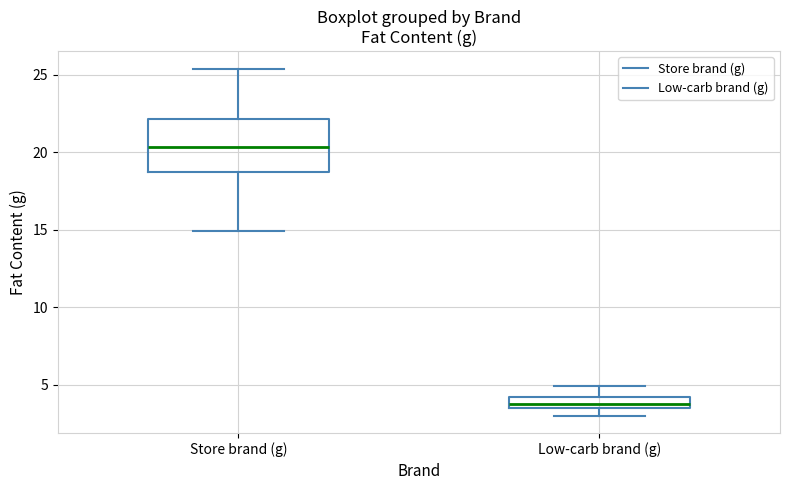

Which box is the tallest, from its lower edge to its upper edge?

Store brand (g)